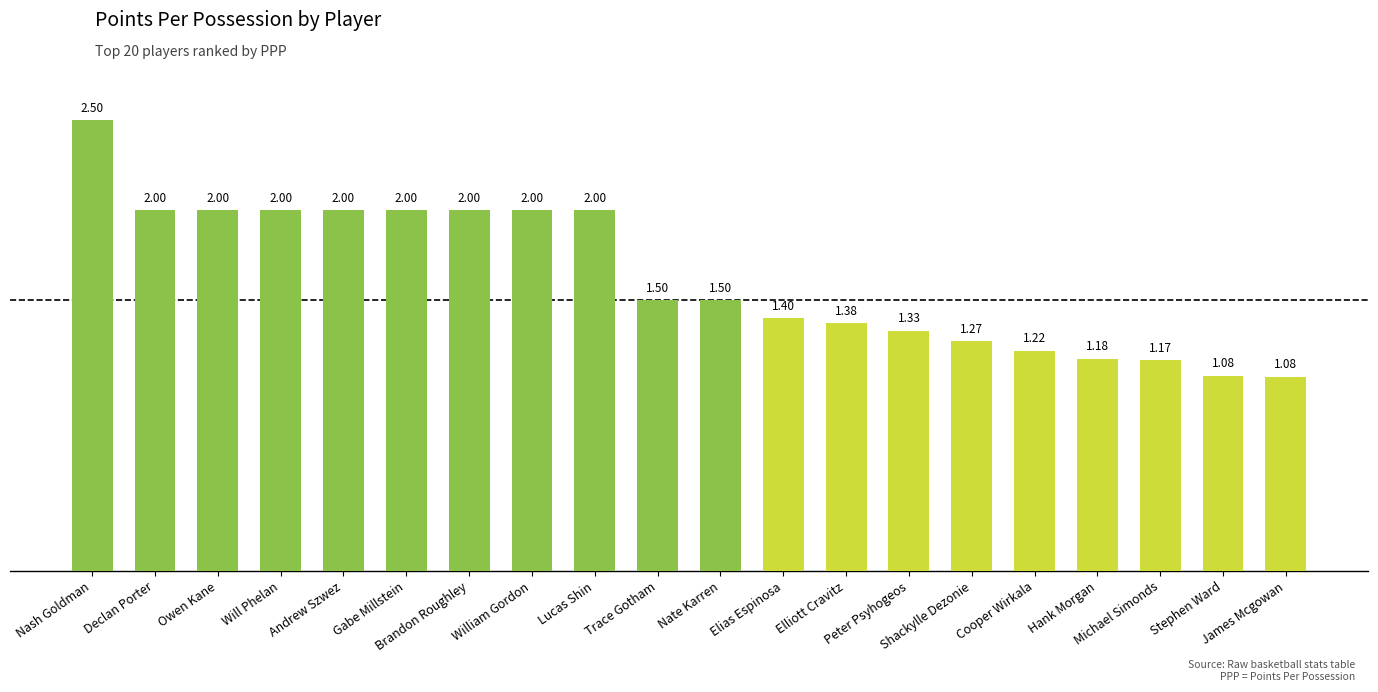

What is the average value?

1.6